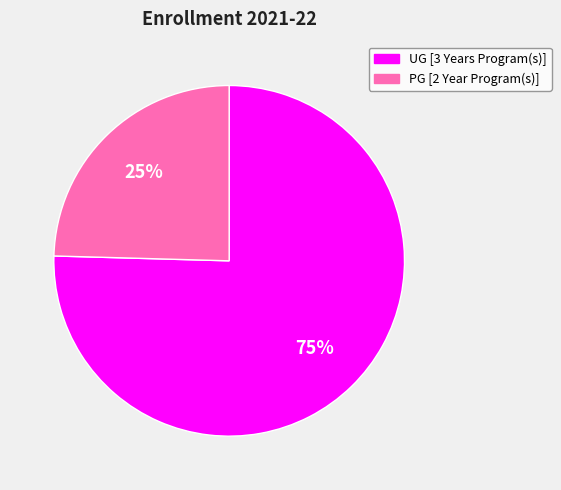

Count the number of slices in the pie.

2